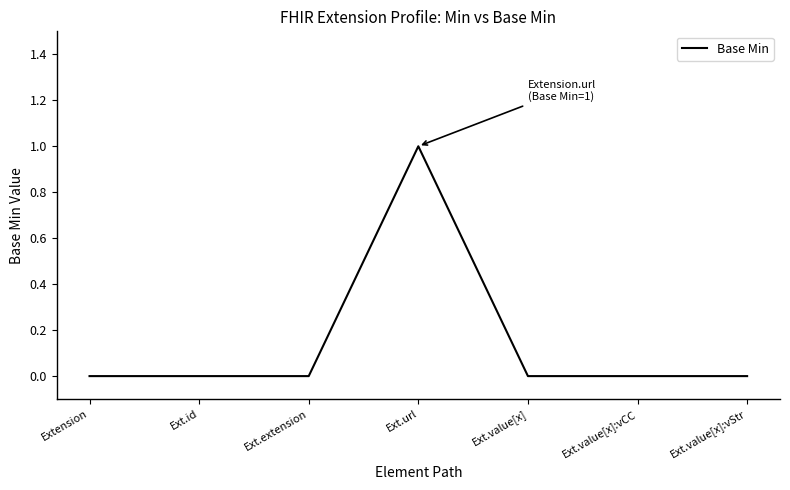

Which label corresponds to the largest value in the chart?

Ext.url